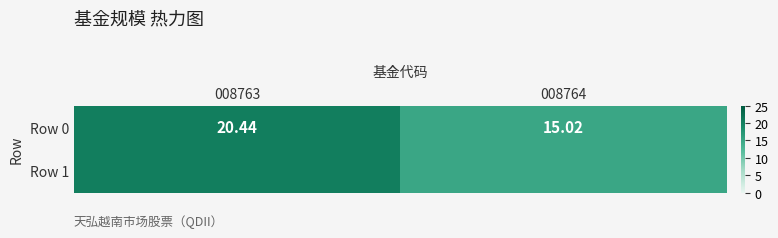

What is the sum of the values at 008763 and 008764?

35.5